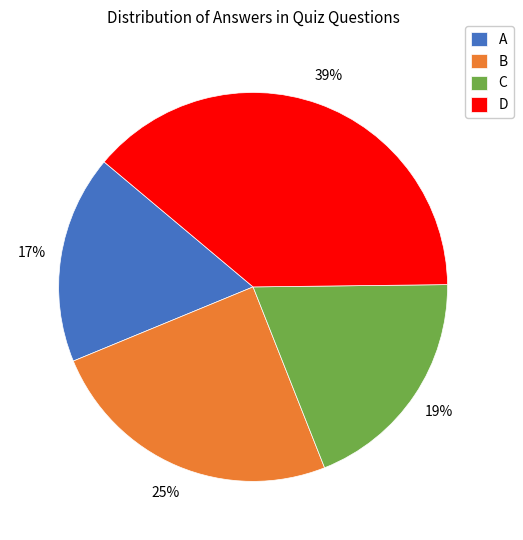

Which slice is the largest?

D